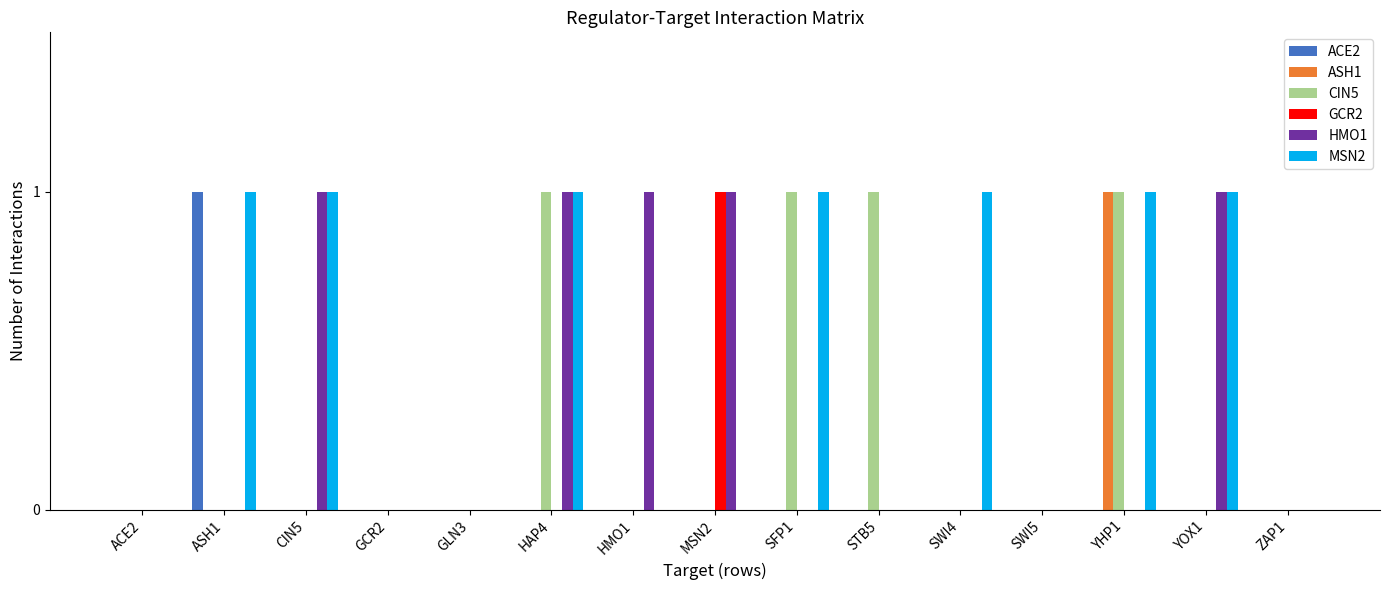

How many CIN5 values are between 0 and 1?

15